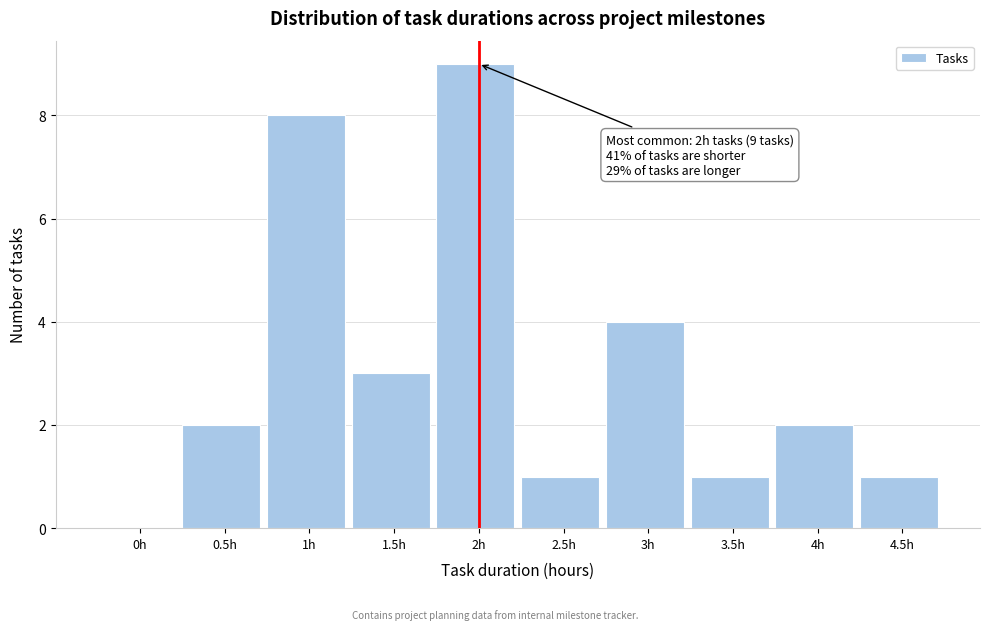

Reading left to right, transcribe all the data shown in this chart.

0h=0	0.5h=2	1h=8	1.5h=3	2h=9	2.5h=1	3h=4	3.5h=1	4h=2	4.5h=1